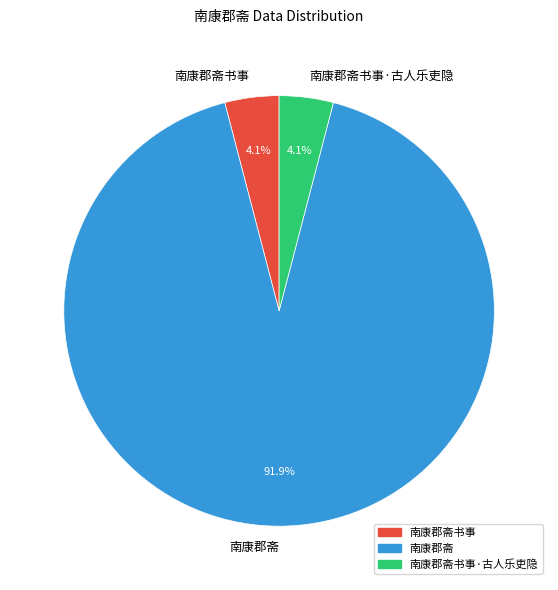

What is the majority slice?

南康郡斋